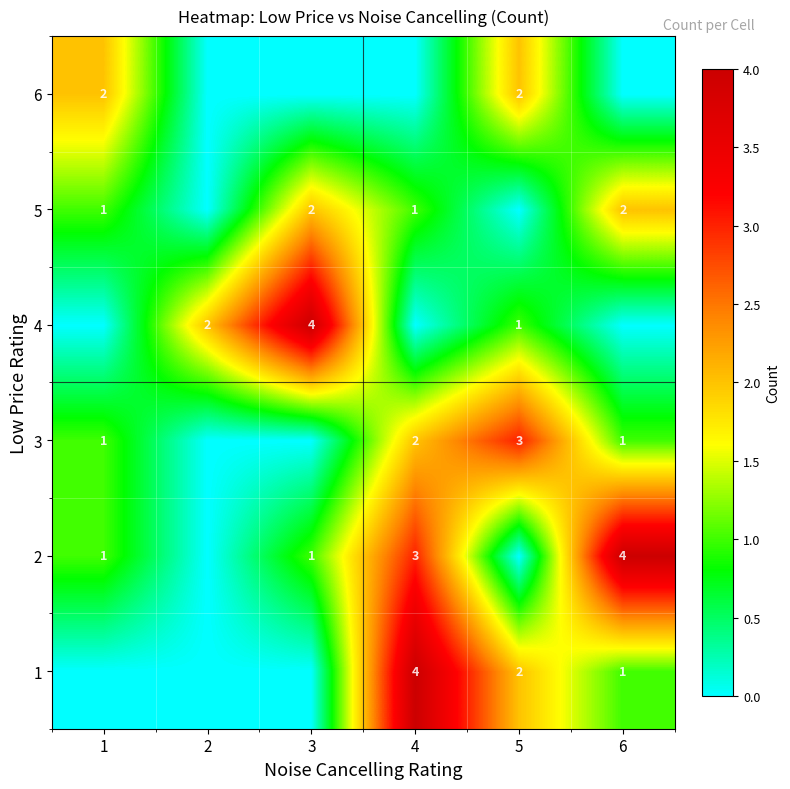

The 5 series shows 3 at 6. True or false?

False